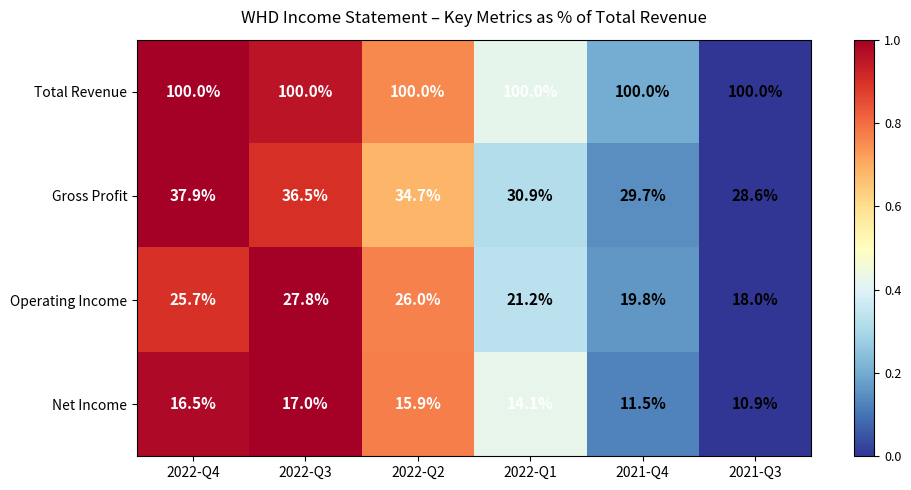

Which series has the largest total across all categories?

Total Revenue